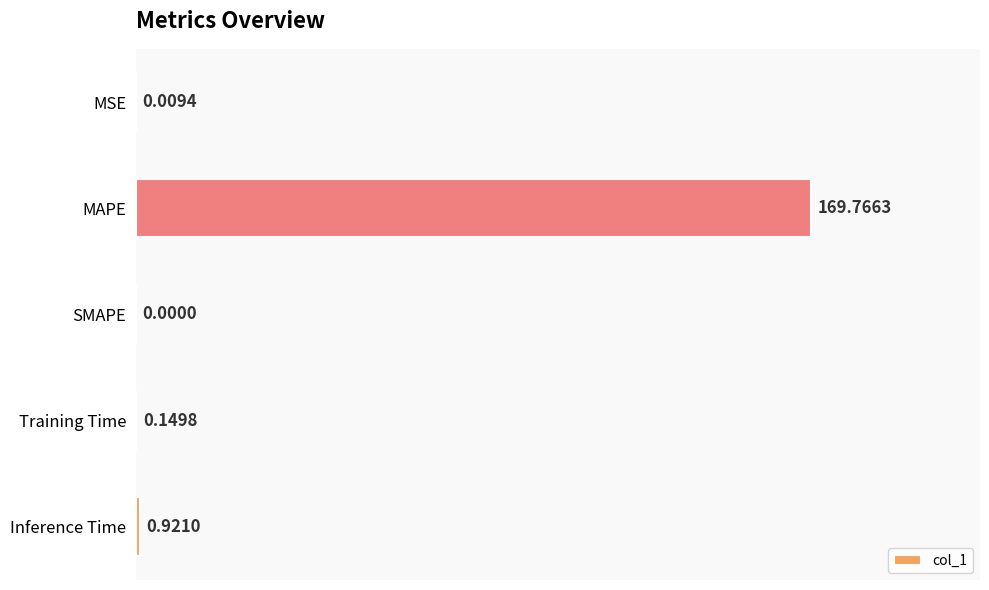

At which category does the chart reach its peak across all series?

MAPE